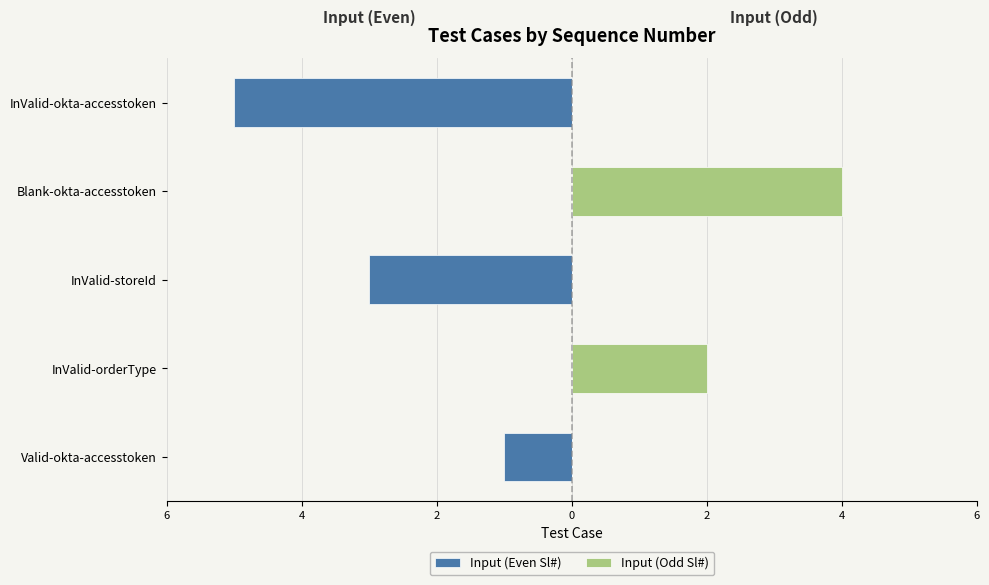

How many data points in Input (Even Sl#) are less than -1?

2